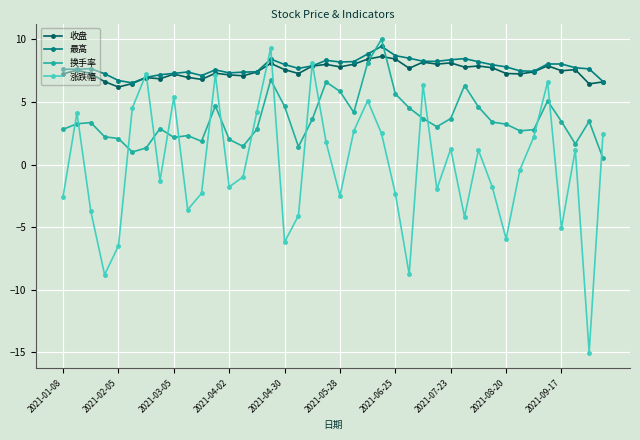

Which series has the largest range (max minus min)?

涨跌幅